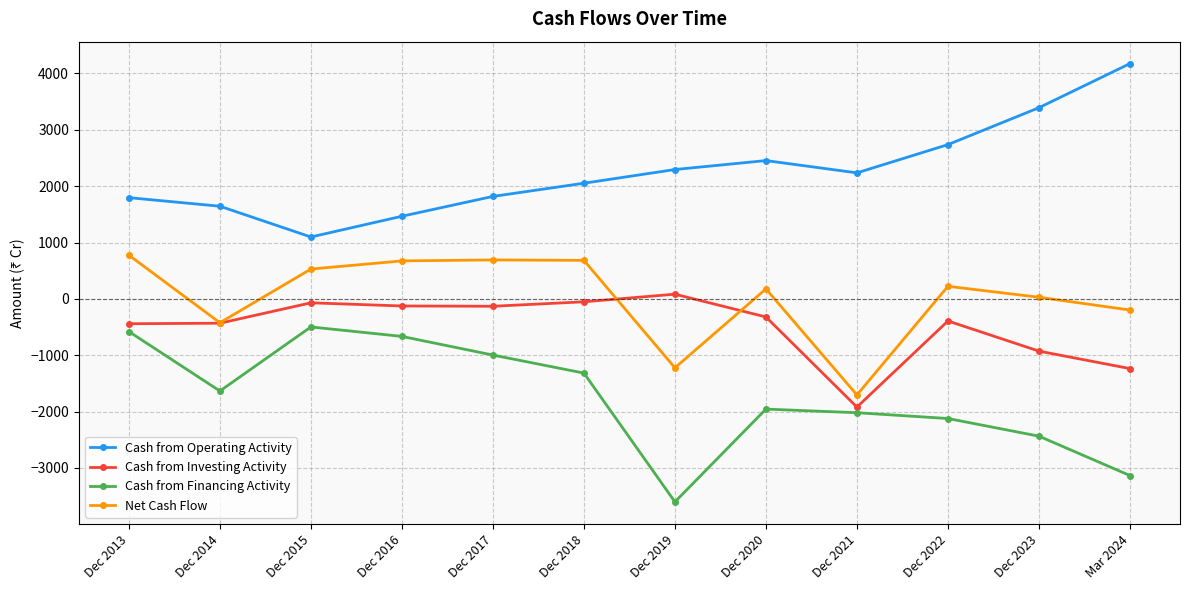

True or false: Cash from Operating Activity and Net Cash Flow cross at least once.

False